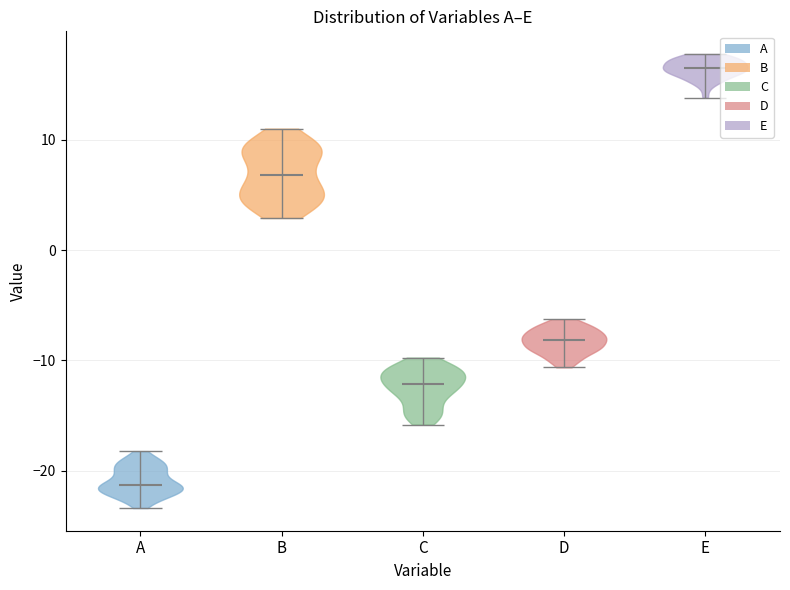

Reading left to right, read every violin against the y-axis: where its median line is, and the lowest and highest points it reaches. The values are not printed on the chart, so give them approximately, as read against the axis.

A: median line -21, lowest point -23, highest point -18
B: median line 7, lowest point 3, highest point 11
C: median line -12, lowest point -16, highest point -10
D: median line -8, lowest point -11, highest point -6
E: median line 17, lowest point 14, highest point 18